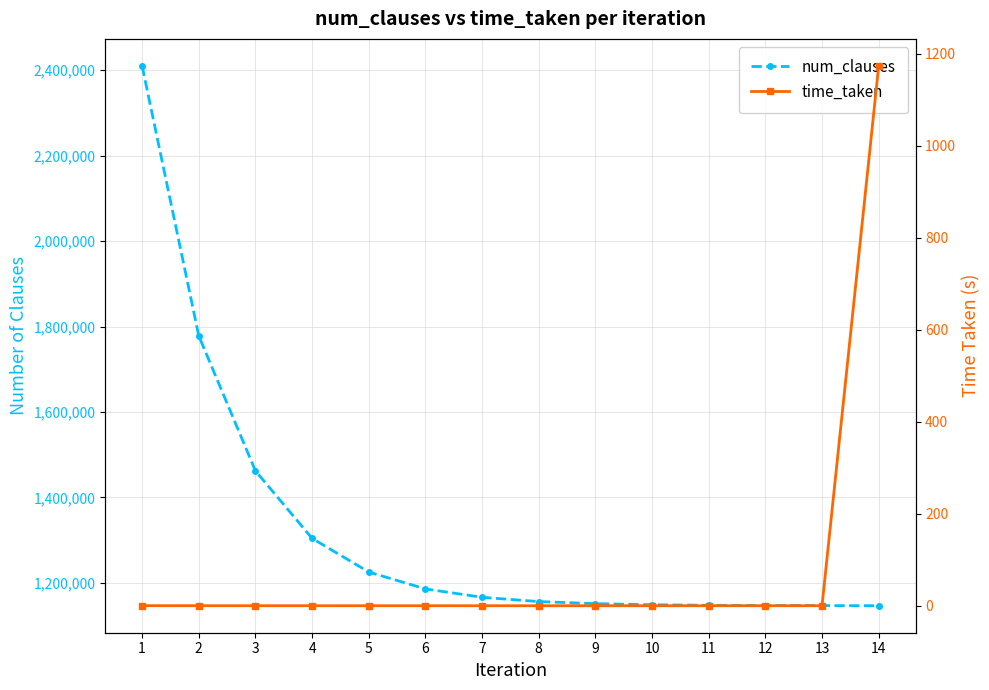

What is the highest value of the num_clauses series?

2410061.0